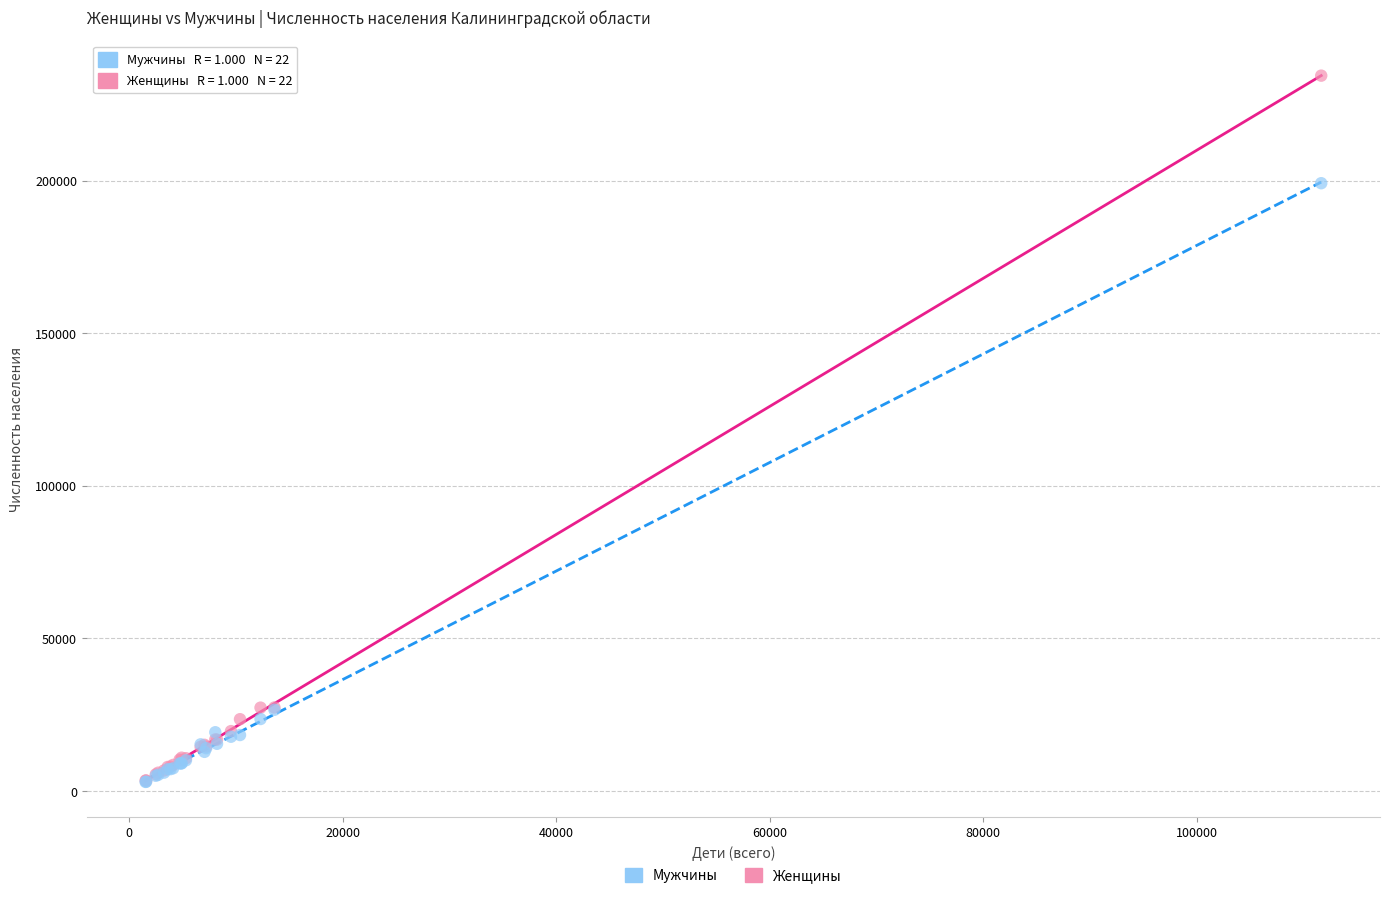

In the Женщины series, what Y value is closest to 118927?

27410